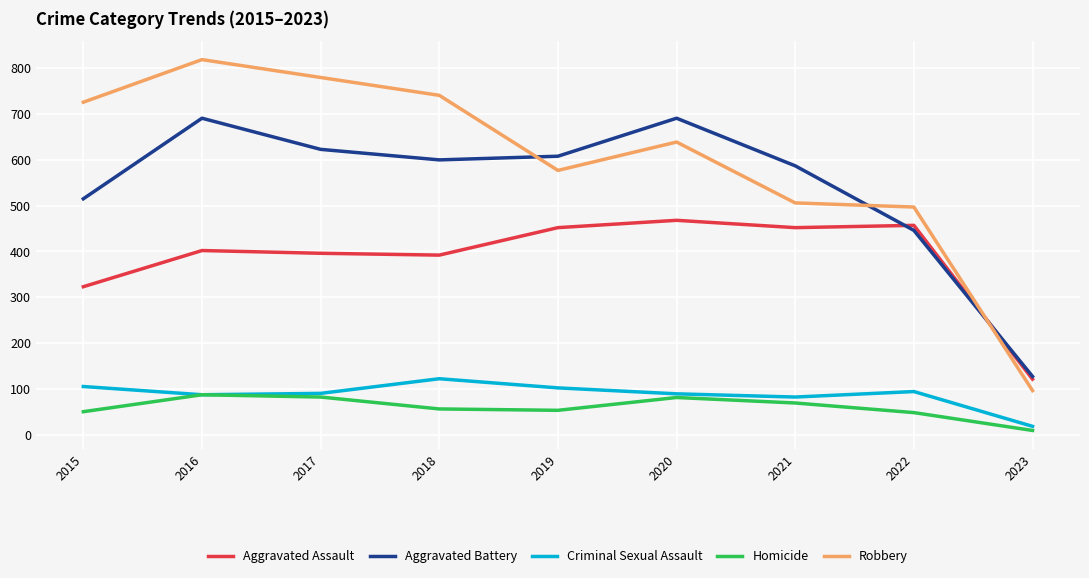

How many interior local valleys does the Aggravated Battery series have?

1